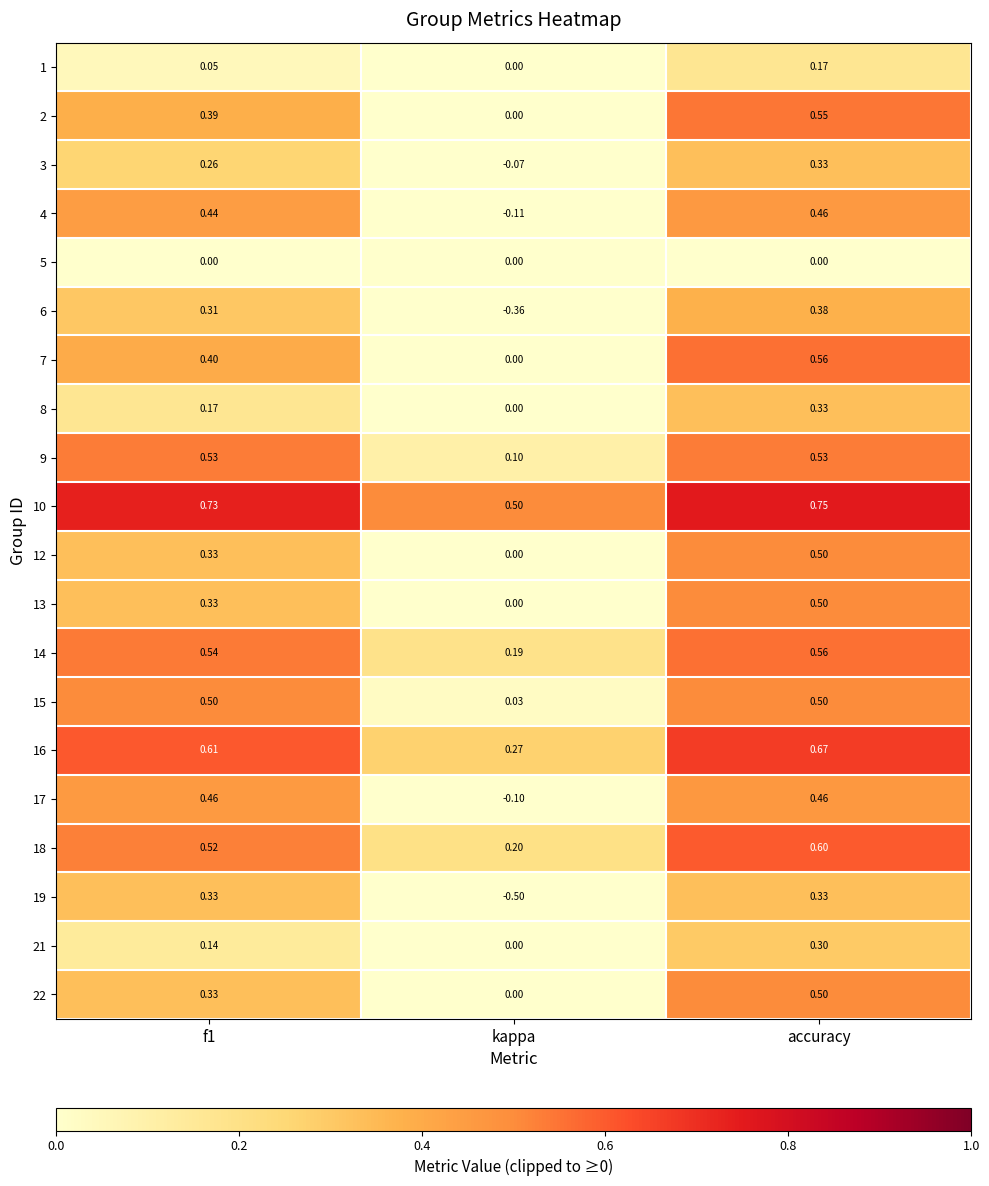

Which series has the largest total across all categories?

10